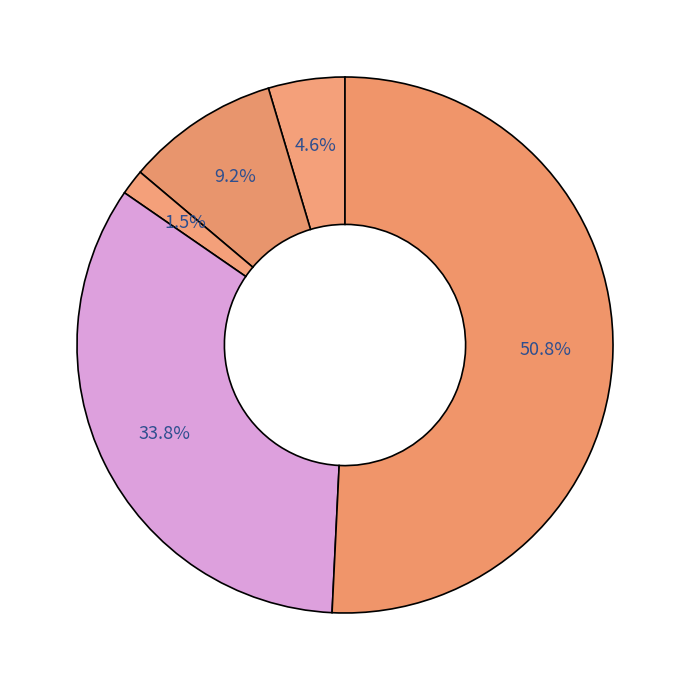

Count the number of slices in the pie.

5